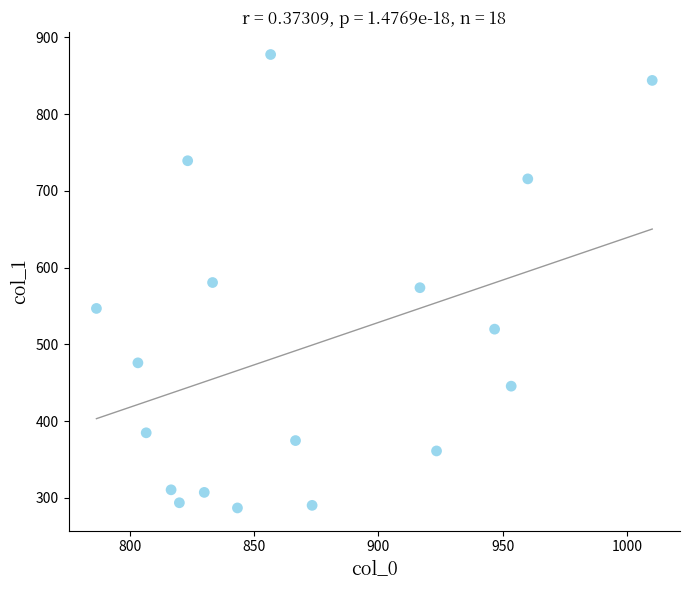

What is the range of X values (max minus min)?

223.3